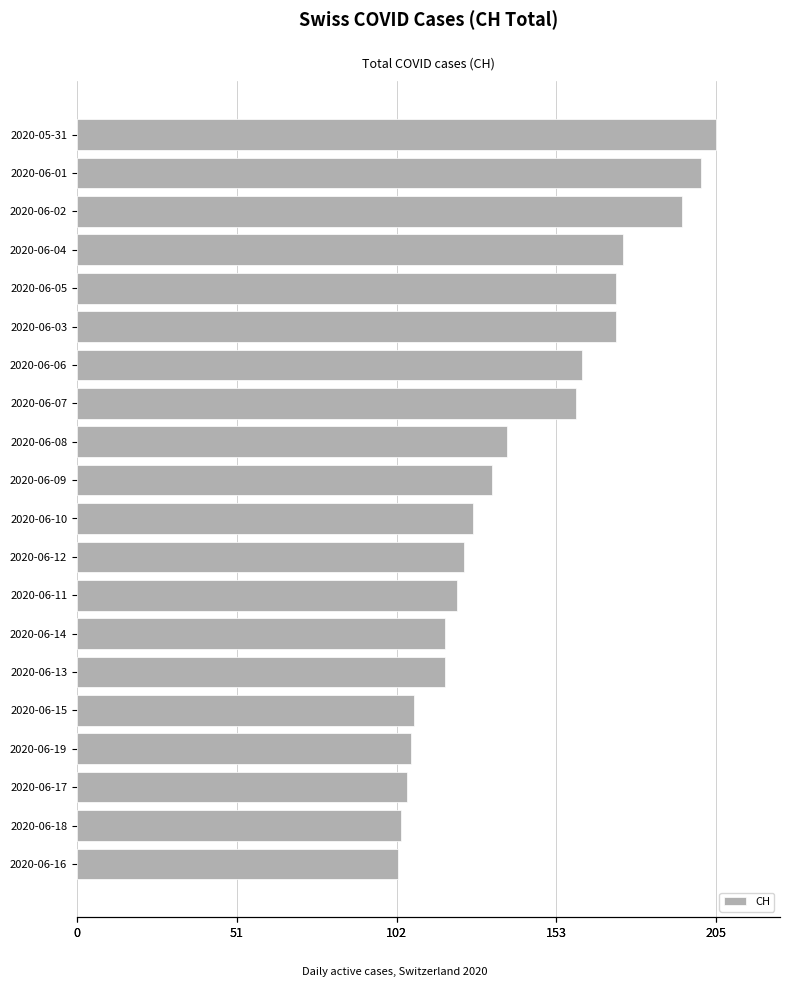

How many values exceed 133?

9